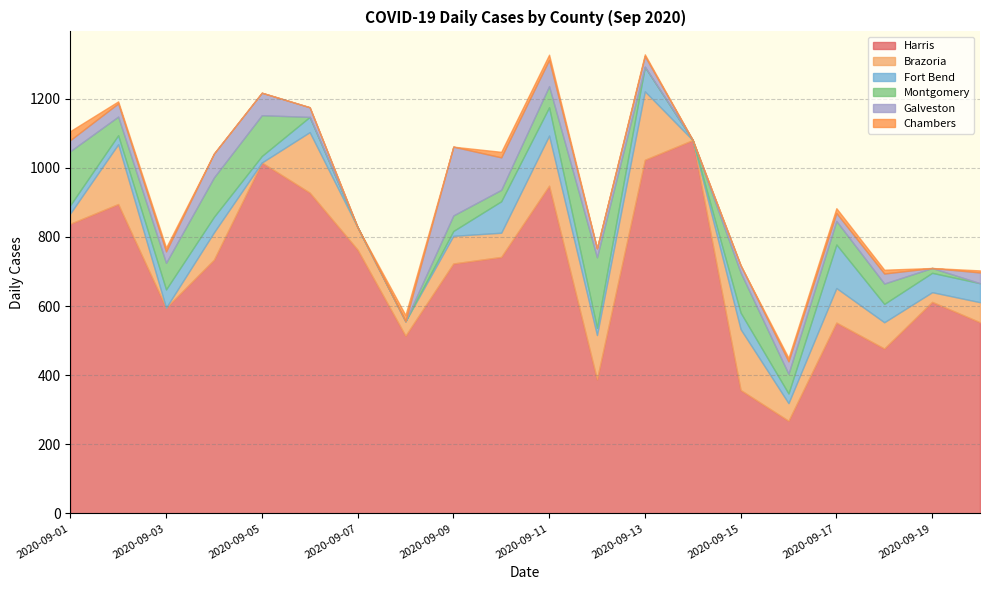

Between which two adjacent categories do Fort Bend and Galveston first intersect?

2020-09-02 and 2020-09-03